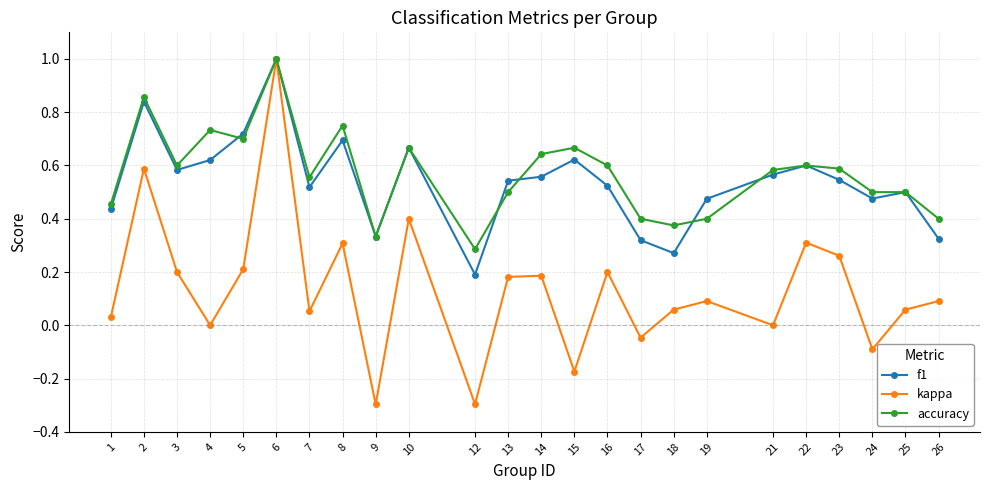

Does the chart have visible grid lines?

Yes